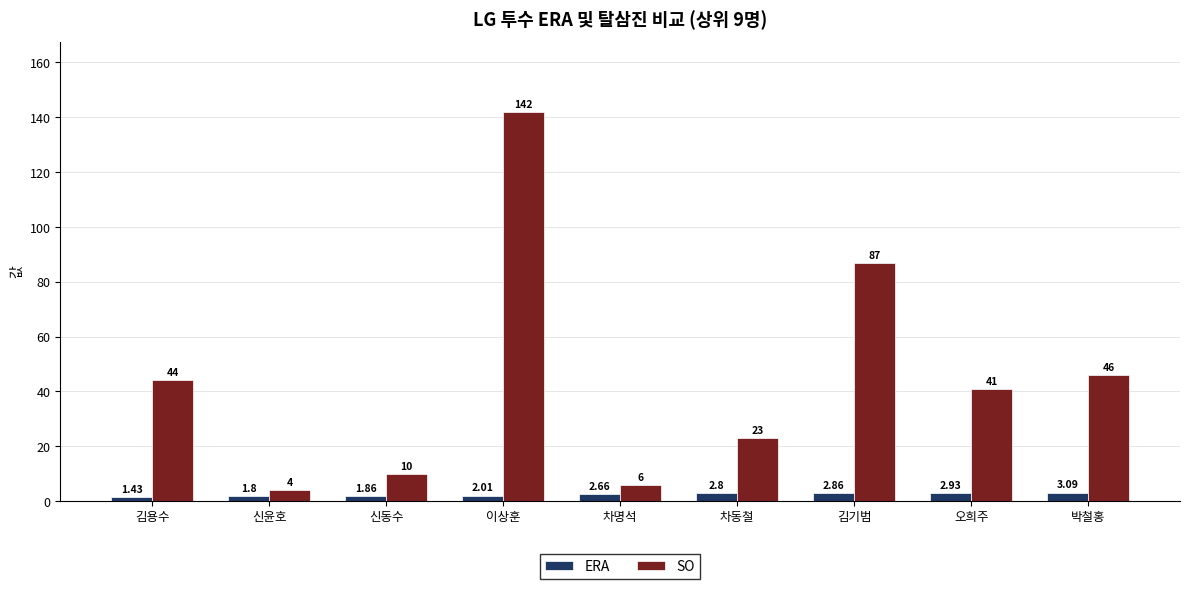

How many data points does each series have?

9